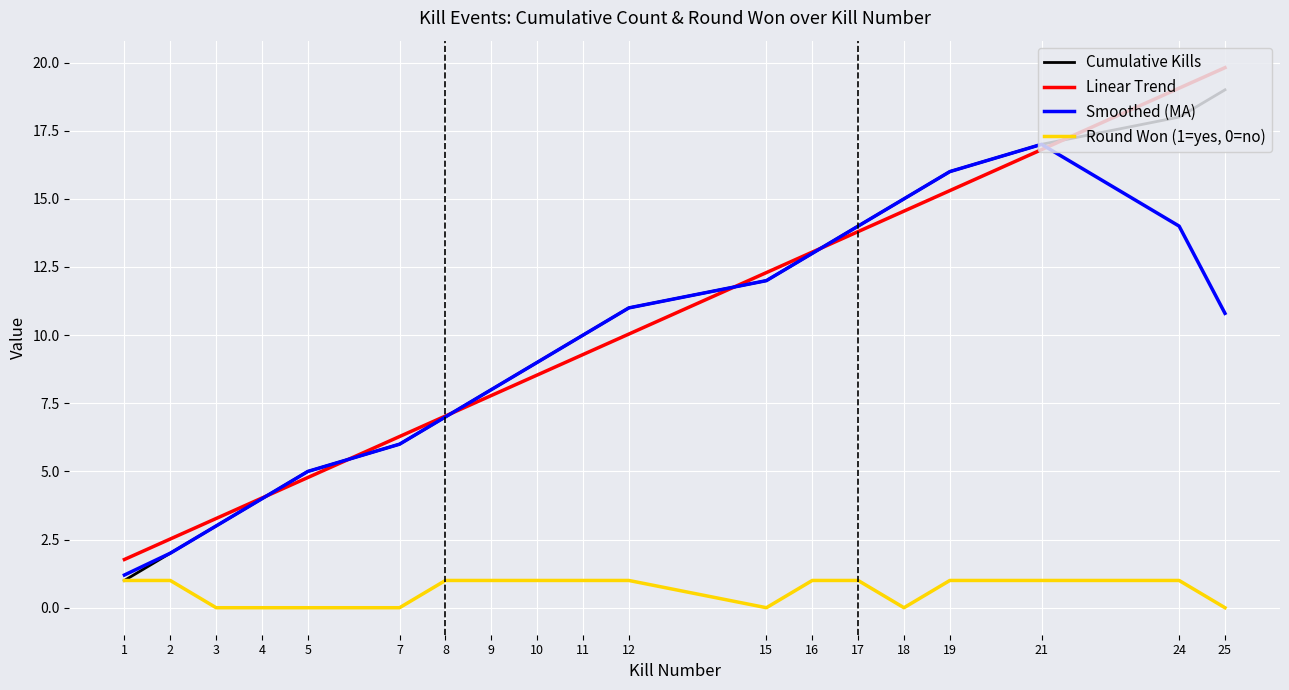

True or false: Smoothed (MA) and Linear Trend intersect in this chart.

True